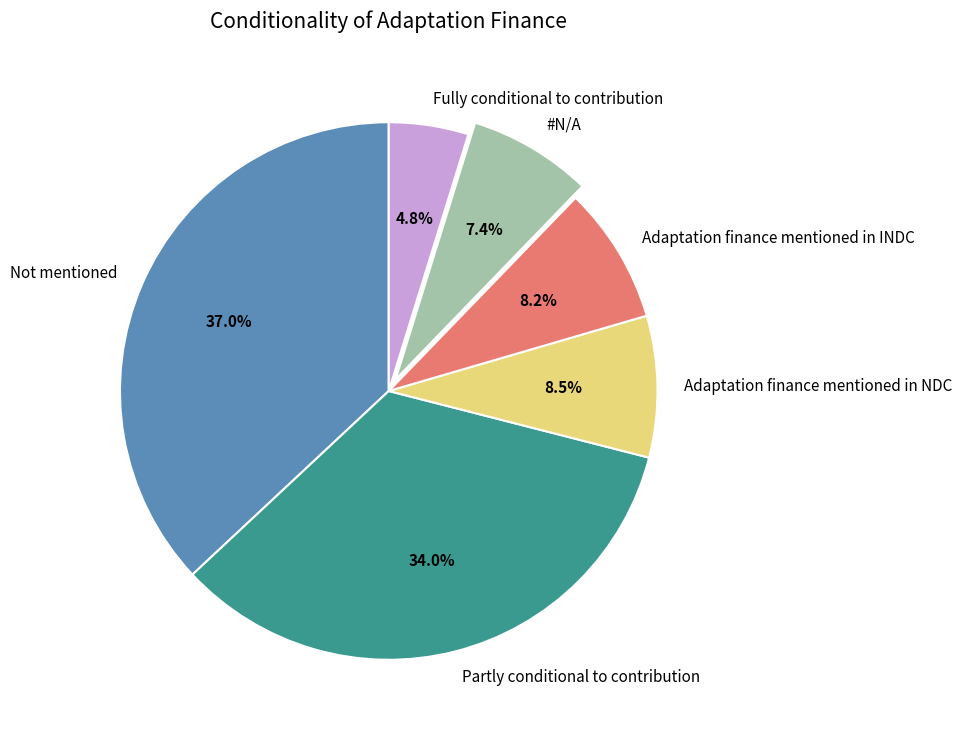

Do Adaptation finance mentioned in NDC and #N/A together represent more than half of the pie?

No